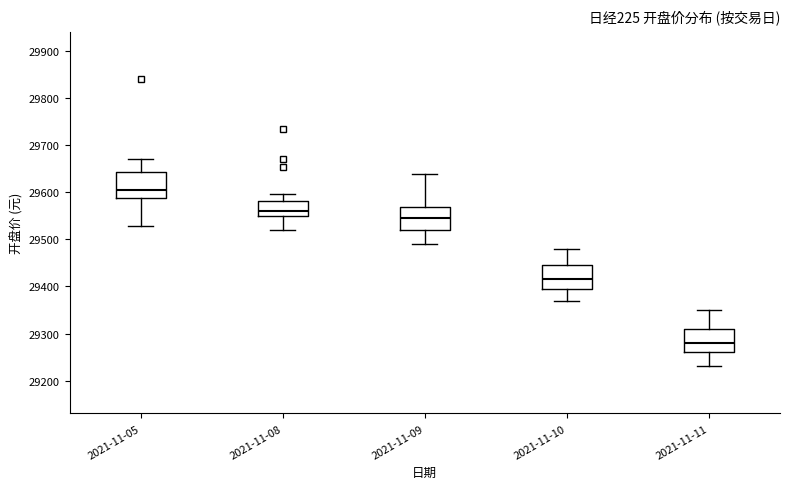

Where is the lower edge of the box for 2021-11-08 on the y-axis? The values are not printed on the chart, so give them approximately, as read against the axis.

29550